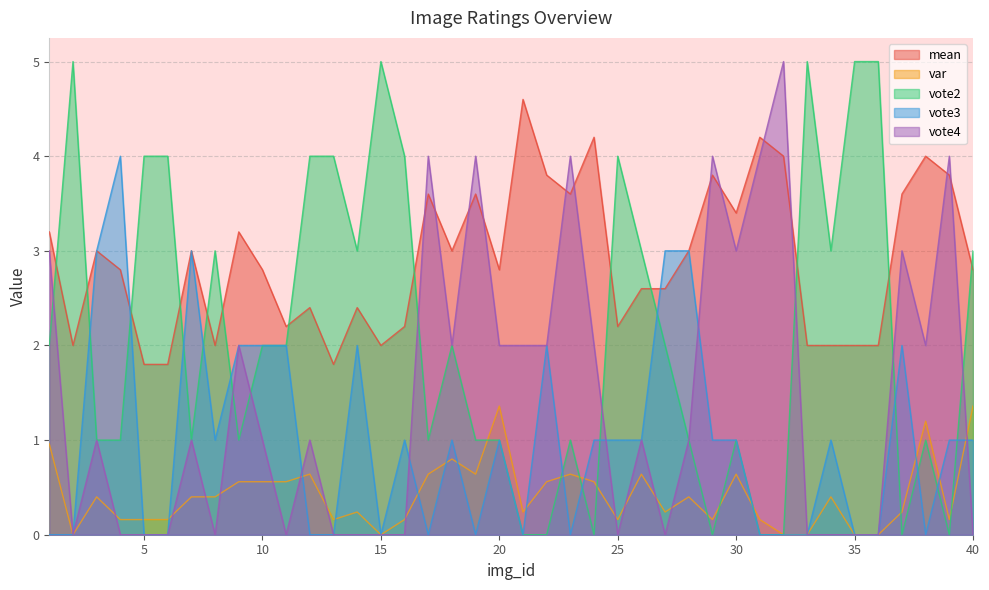

True or false: var and mean cross at least once.

False